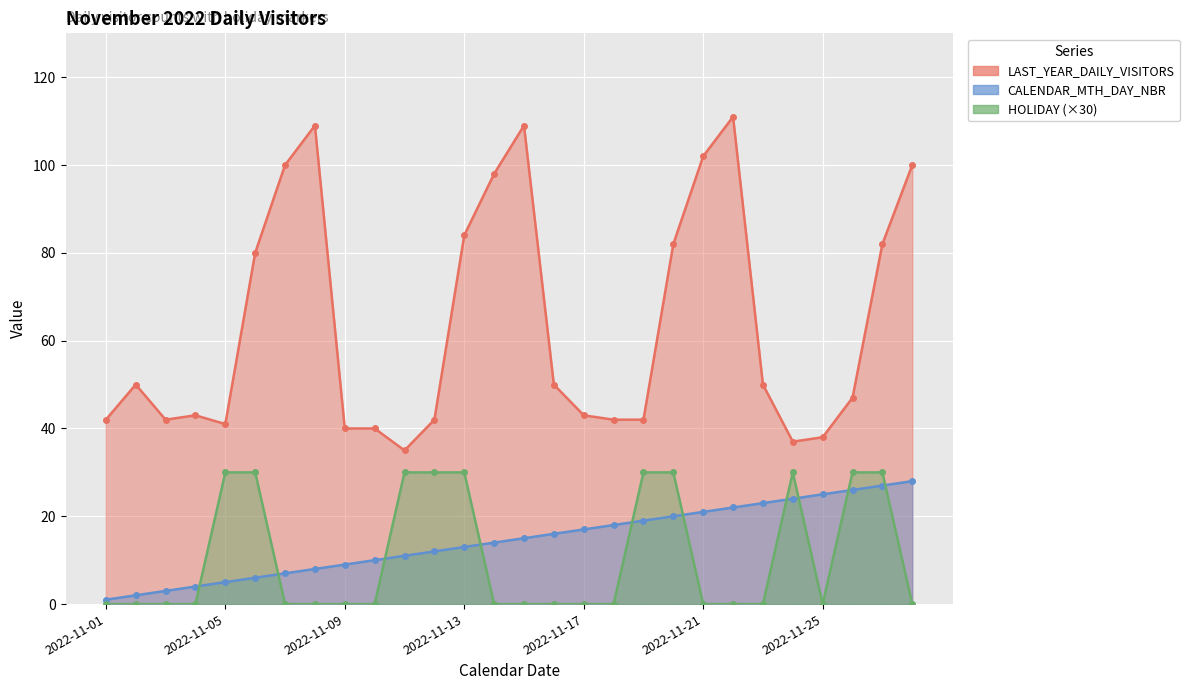

Which series has the largest total across all categories?

LAST_YEAR_DAILY_VISITORS